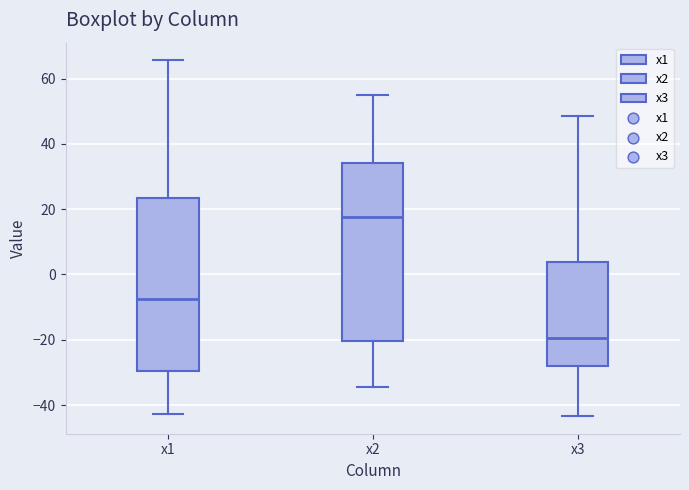

Which box has the lowest median line?

x3